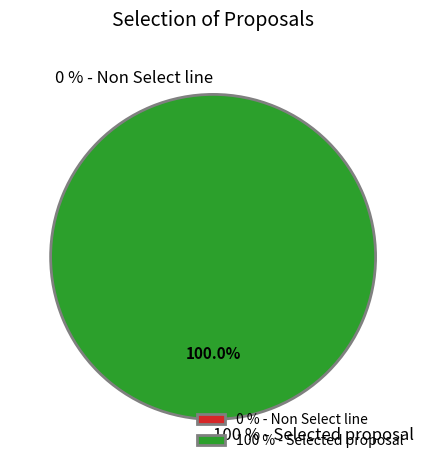

Combined, what portion of the pie is 100 % - Selected proposal and 0 % - Non Select line?

100.0%